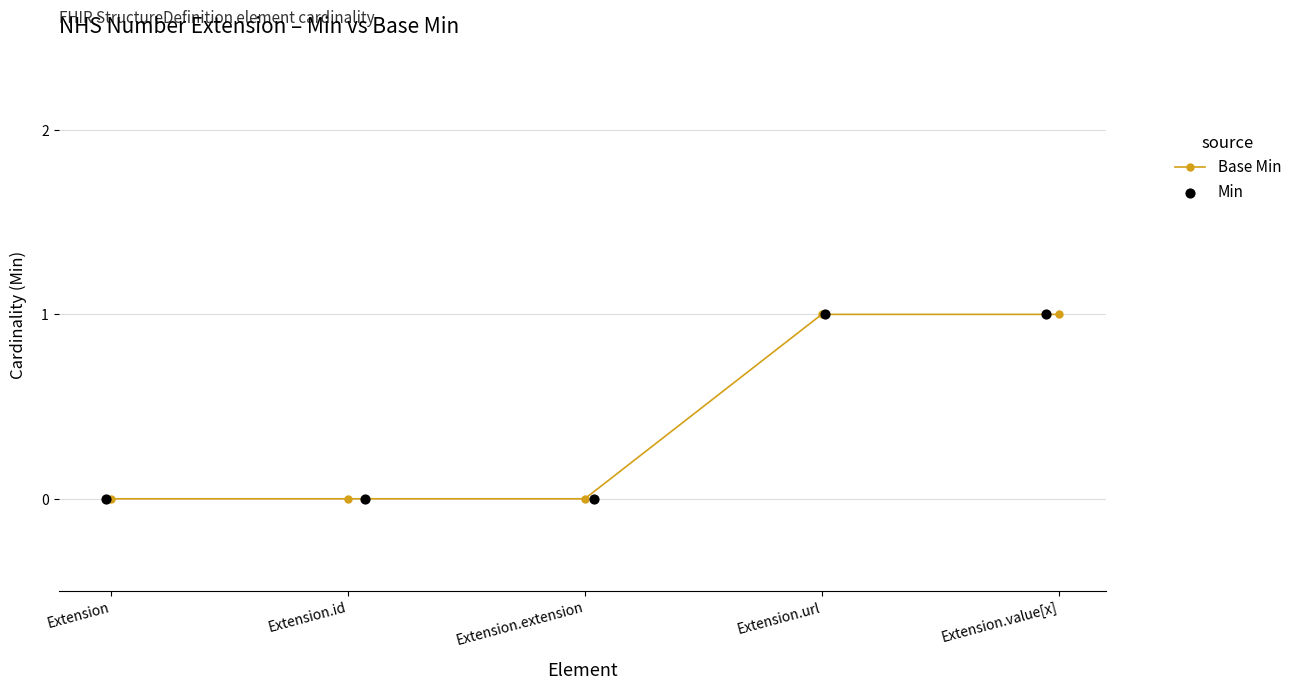

Which series reaches the minimum Y coordinate?

Base Min